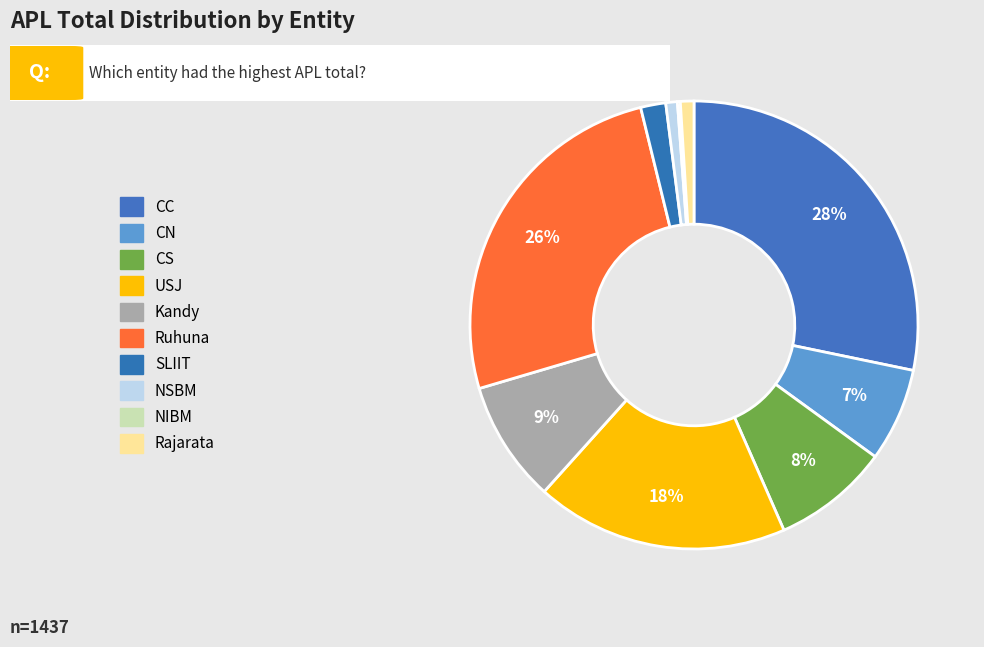

Which slice is the smallest?

NIBM